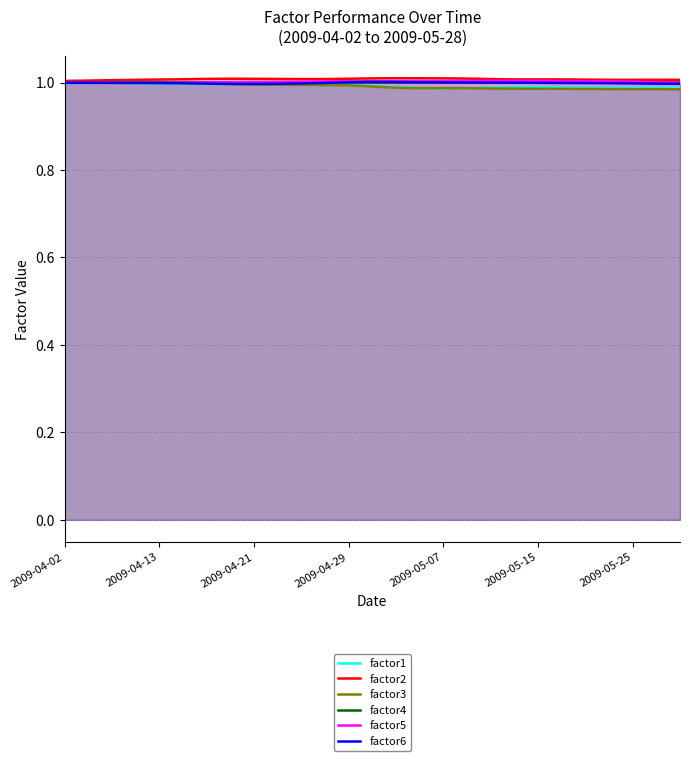

True or false: factor6 and factor2 cross at least once.

False